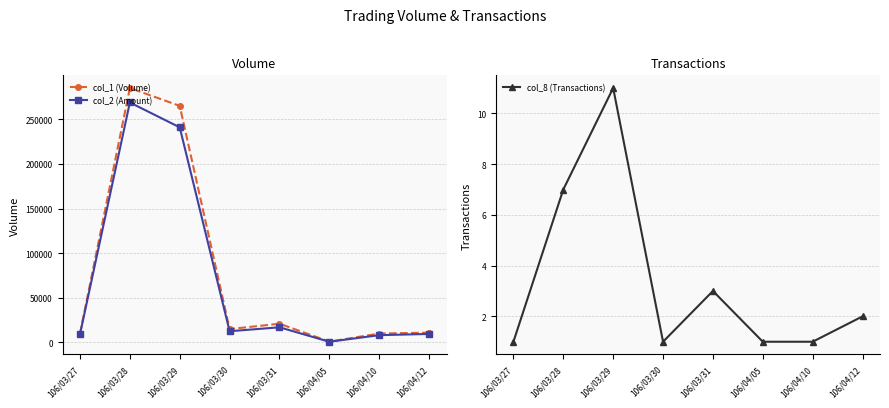

How many distinct data groups are displayed?

3